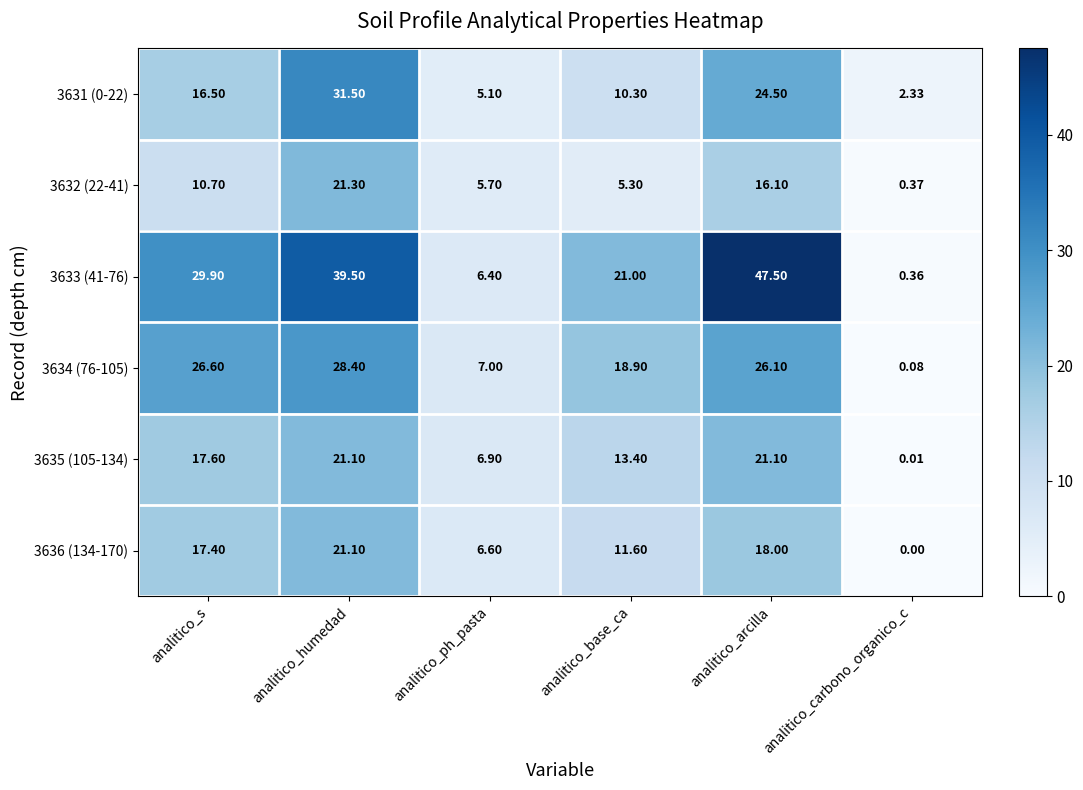

List the labels in order of 3631 (0-22) value, smallest first.

analitico_carbono_organico_c, analitico_ph_pasta, analitico_base_ca, analitico_s, analitico_arcilla, analitico_humedad